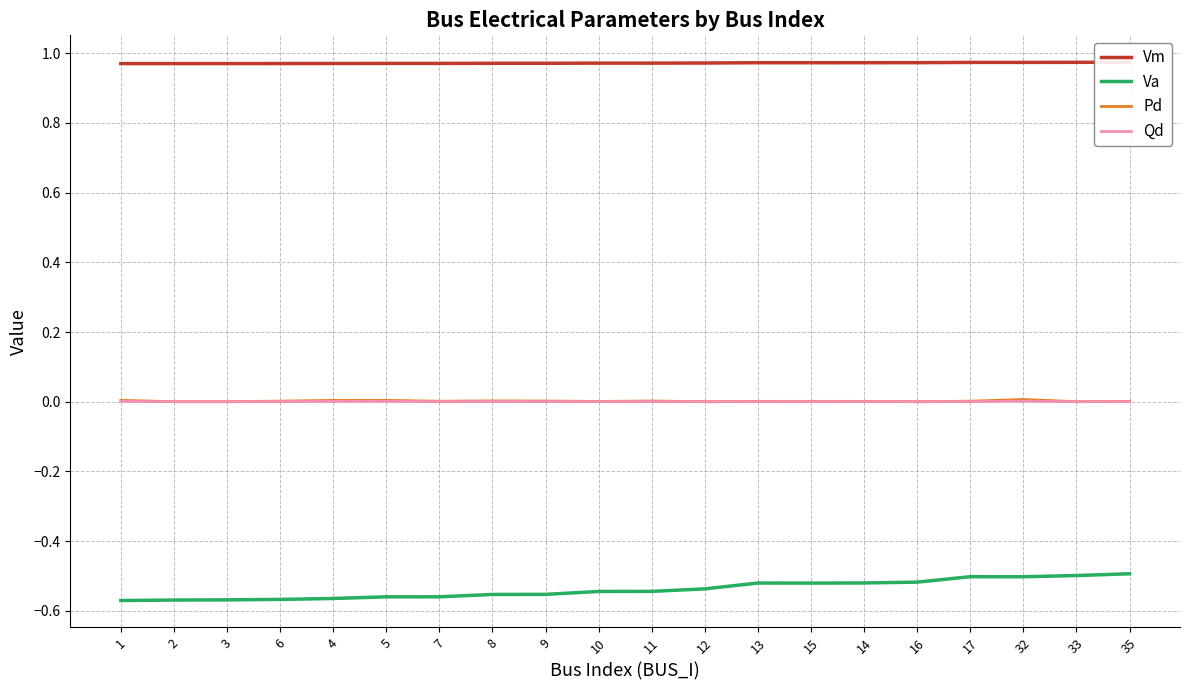

Is it true that Qd equals 0.0 at 4?

False